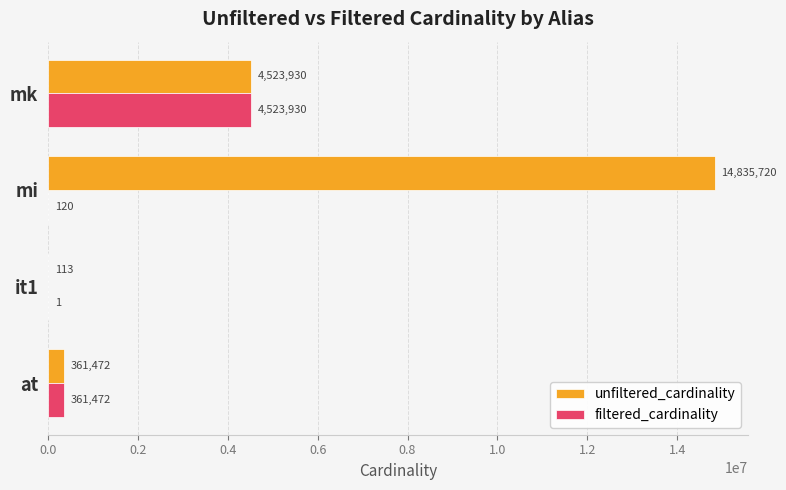

Which series changed the most between it1 and mi?

unfiltered_cardinality